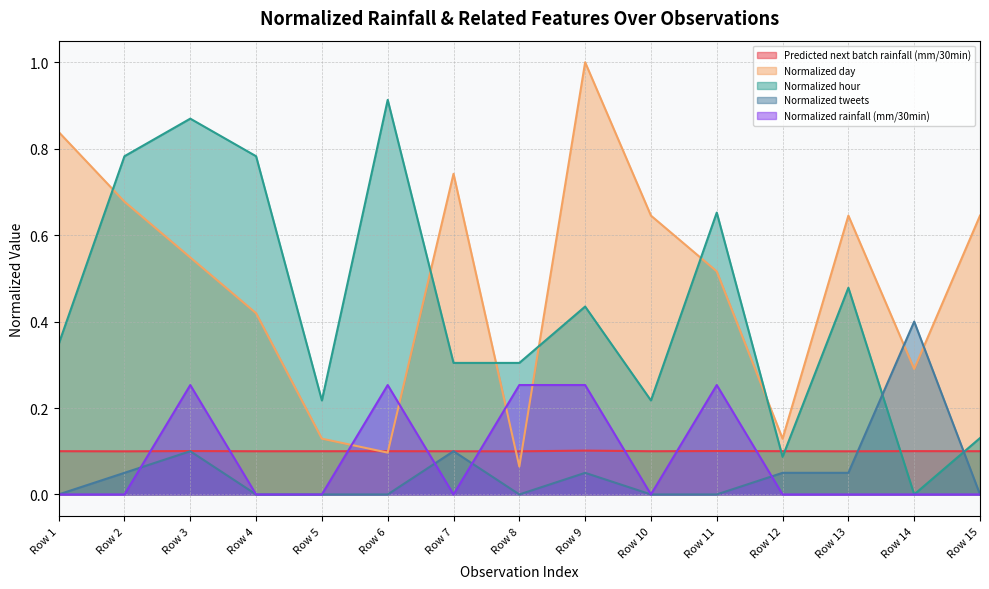

Rank the series at Row 10 from highest to lowest value.

Normalized day, Normalized hour, Predicted next batch rainfall (mm/30min), Normalized tweets, Normalized rainfall (mm/30min)